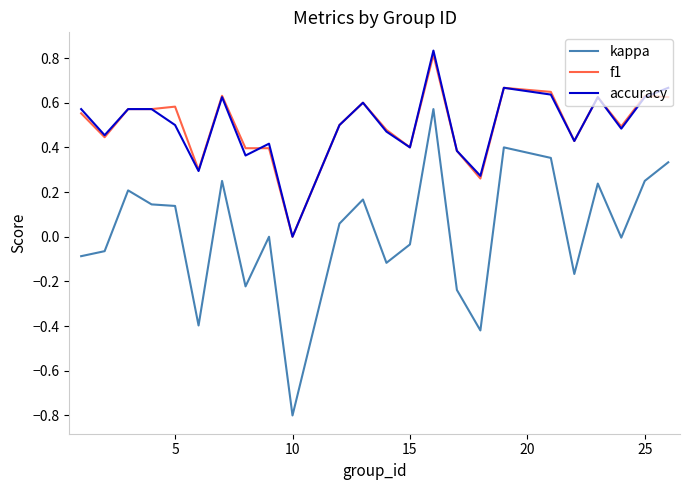

Rank the series by their maximum value, from lowest to highest.

kappa, f1, accuracy